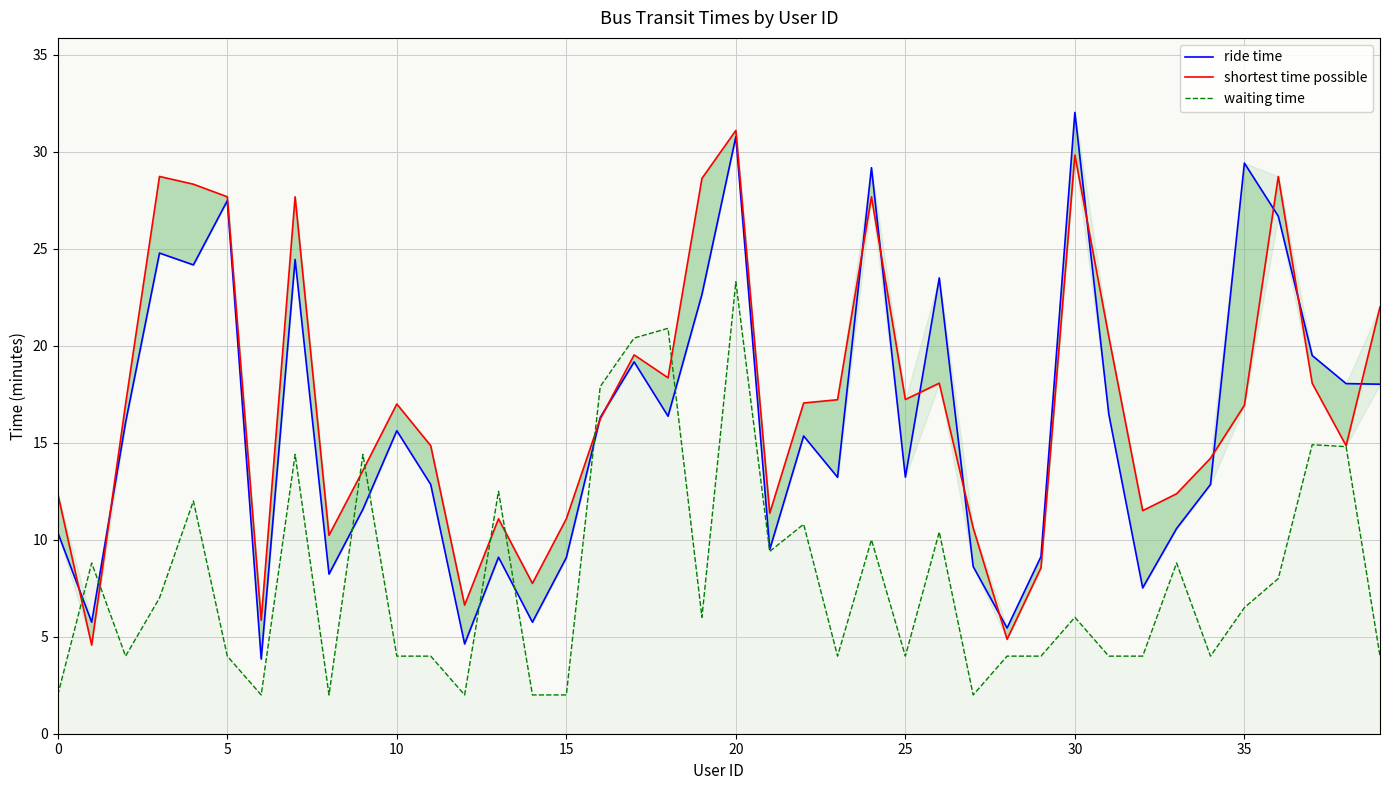

Reading left to right, transcribe all the data shown in this chart.

ride time: 10.4	5.8	16.1	24.8	24.2	27.5	3.9	24.4	8.2	11.6	15.6	12.8	4.6	9.1	5.8	9.1	16.3	19.2	16.4	22.6	30.8	9.5	15.3	13.2	29.2	13.2	23.5	8.6	5.5	9.1	32.0	16.5	7.5	10.6	12.8	29.4	26.7	19.5	18.1	18.0
shortest time possible: 12.4	4.6	17.0	28.7	28.3	27.7	5.8	27.7	10.2	13.6	17.0	14.8	6.6	11.1	7.8	11.1	16.2	19.5	18.4	28.6	31.1	11.4	17.1	17.2	27.7	17.2	18.1	10.6	4.9	8.6	29.8	20.5	11.5	12.4	14.2	16.9	28.7	18.1	14.8	22.0
waiting time: 2.0	8.8	4.0	7.0	12.0	4.0	2.0	14.4	2.0	14.4	4.0	4.0	2.0	12.5	2.0	2.0	17.9	20.4	20.9	6.0	23.3	9.4	10.8	4.0	10.0	4.0	10.4	2.0	4.0	4.0	6.0	4.0	4.0	8.8	4.0	6.5	8.0	14.9	14.8	4.0